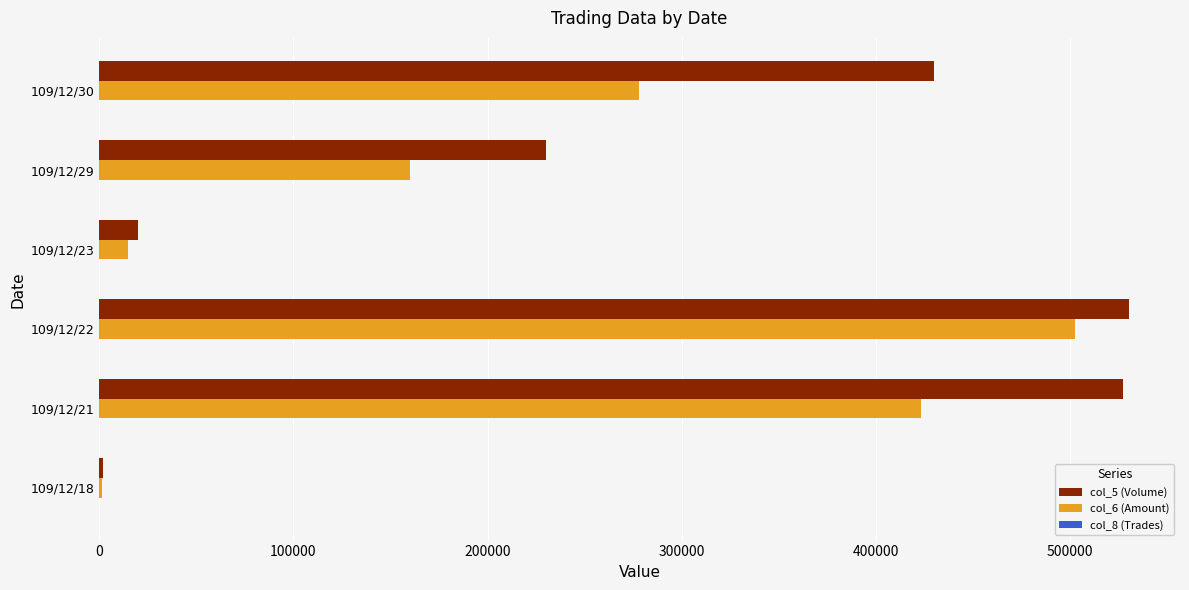

How many series are shown in this chart?

3